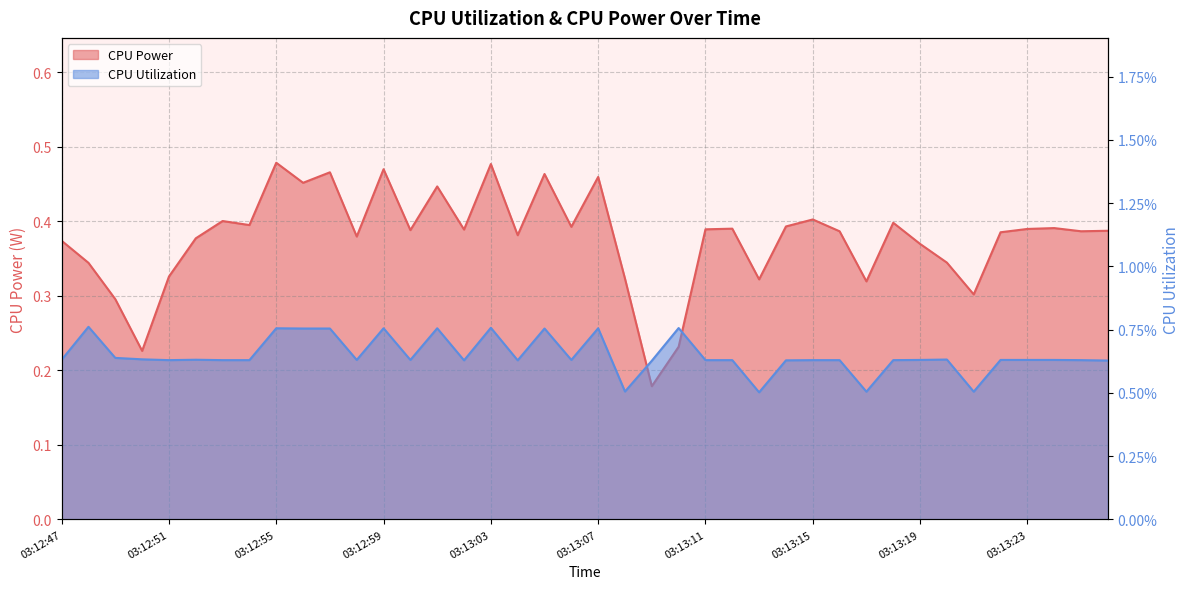

At 03:13:00, list the series in order from largest to smallest.

CPU Power, CPU Utilization